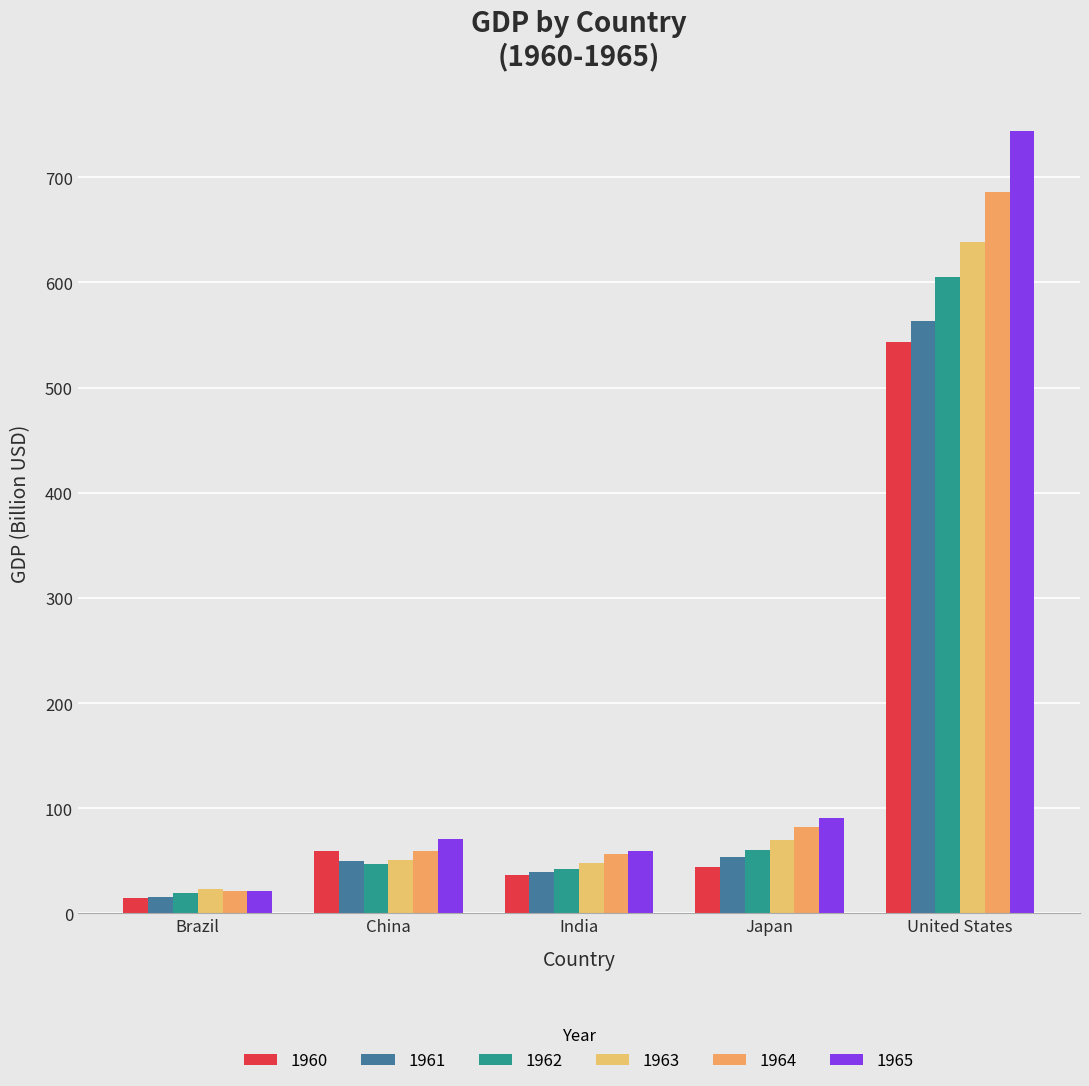

Reading left to right, list all the values displayed in this chart.

1960: 15.2	59.7	37.0	44.3	543.3
1961: 15.2	50.1	39.2	53.5	563.3
1962: 19.9	47.2	42.2	60.7	605.1
1963: 23.0	50.7	48.4	69.5	638.6
1964: 21.2	59.7	56.5	81.7	685.8
1965: 21.8	70.4	59.6	91.0	743.7